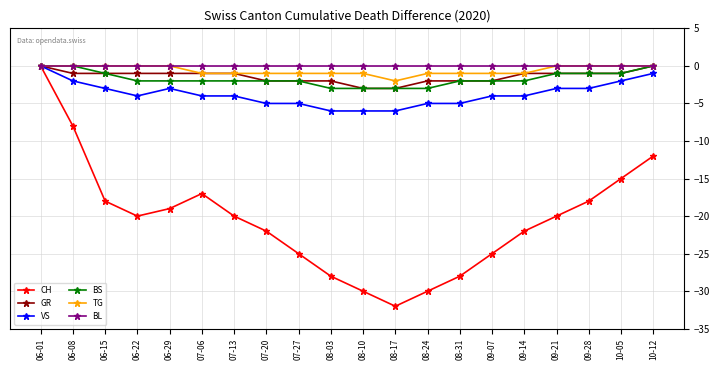

At which category is the sum across all series the highest?

06-01